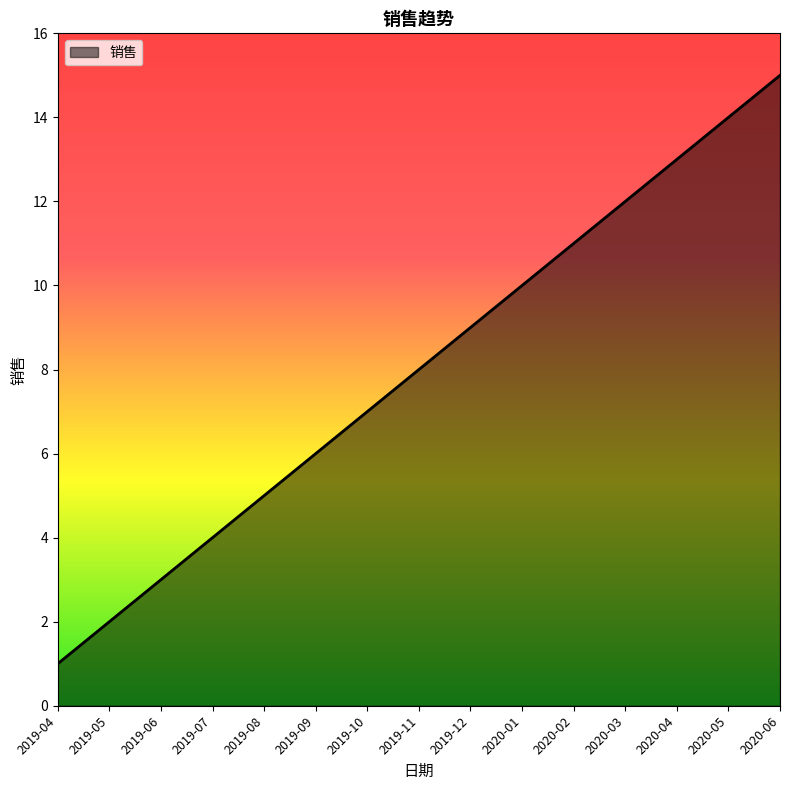

What is the difference between the values at 2019-10 and 2019-09?

1